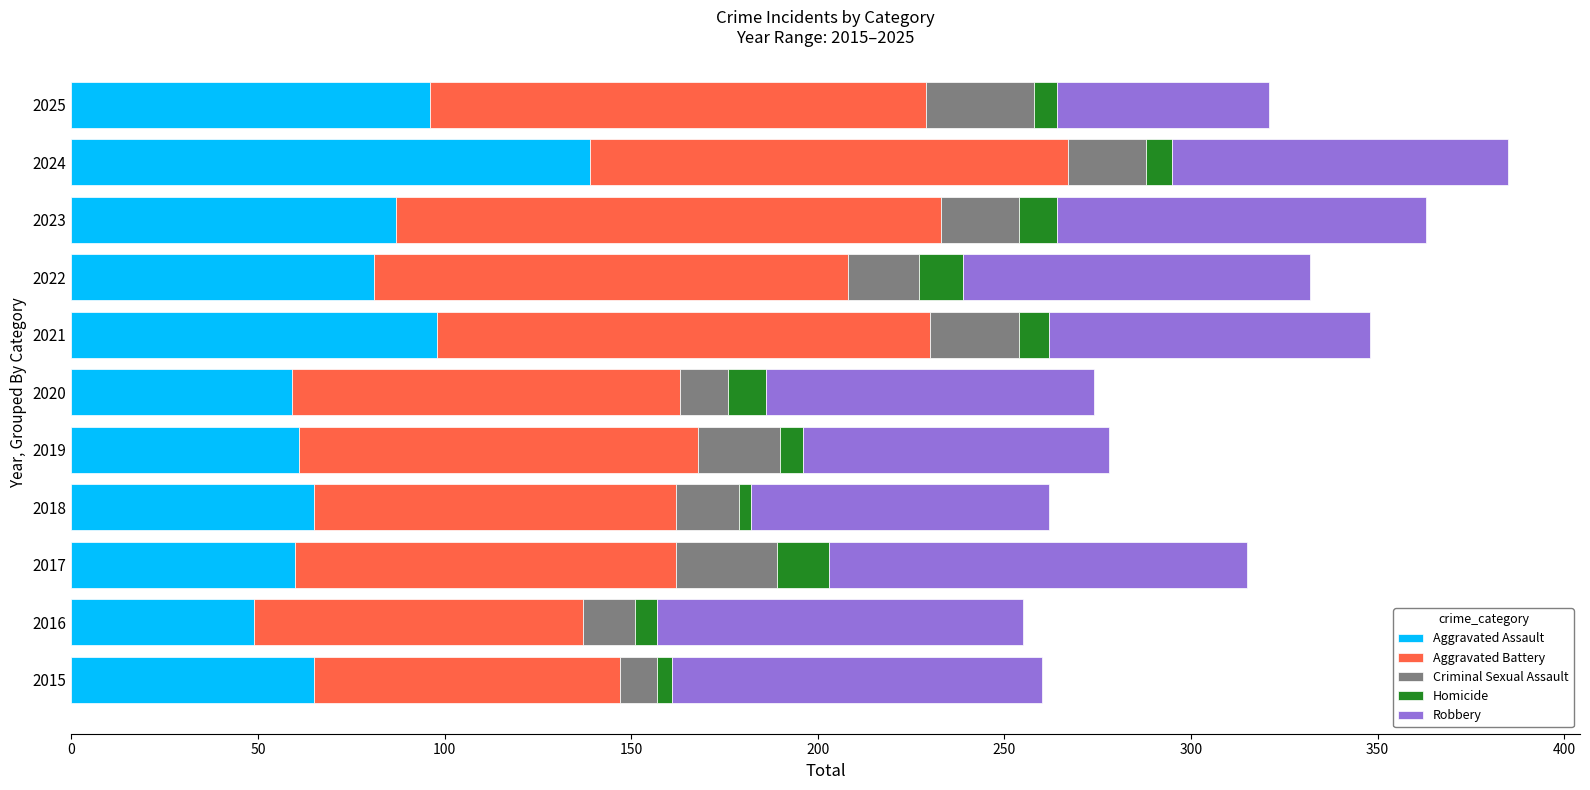

The value of Aggravated Assault at 2017 is 15. True or false?

False